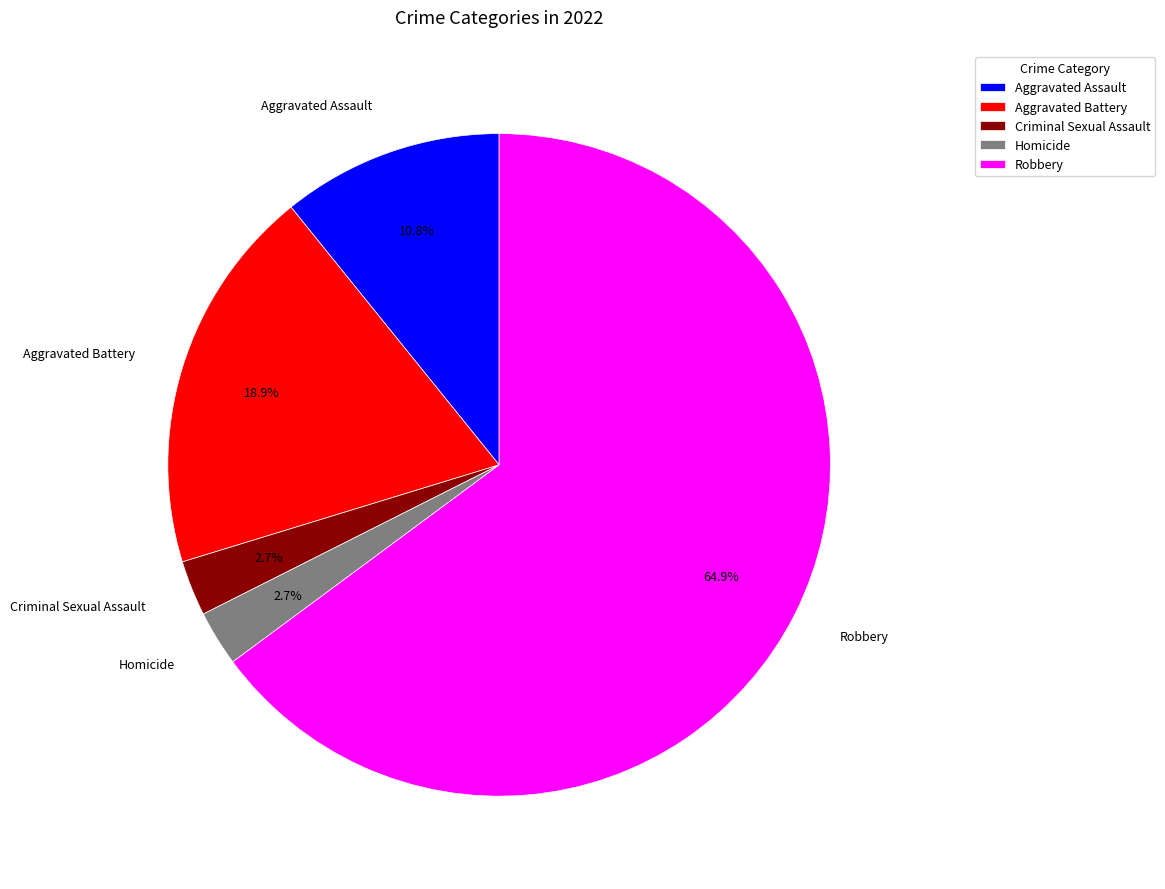

Is it true that Robbery is 65% of the pie?

True